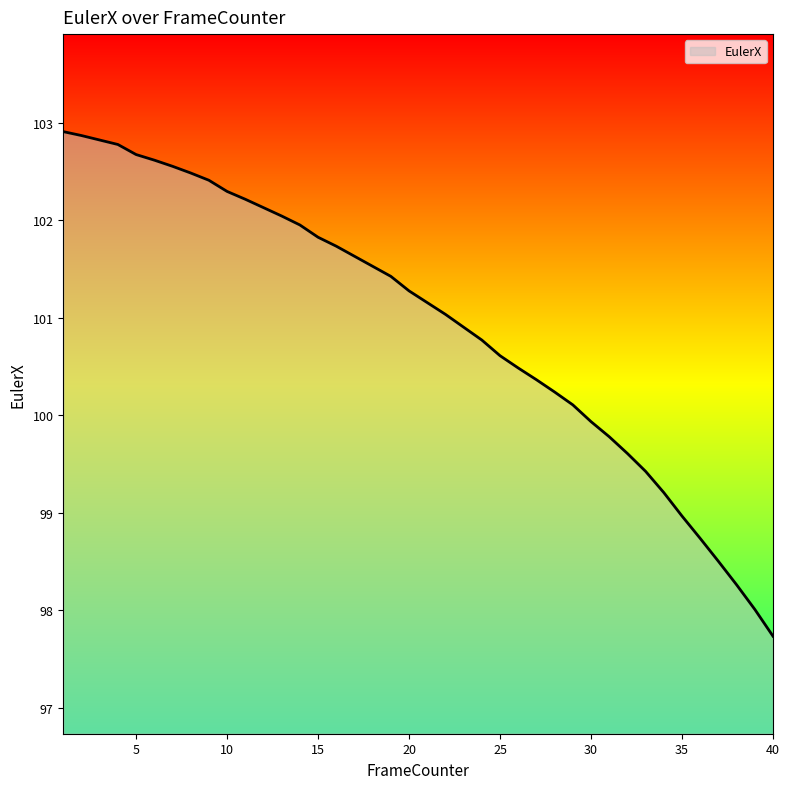

Reading left to right, extract all data points from this chart.

102.9	102.9	102.8	102.8	102.7	102.6	102.6	102.5	102.4	102.3	102.2	102.1	102.0	102.0	101.8	101.7	101.6	101.5	101.4	101.3	101.2	101.0	100.9	100.8	100.6	100.5	100.4	100.2	100.1	99.9	99.8	99.6	99.4	99.2	99.0	98.7	98.5	98.3	98.0	97.7